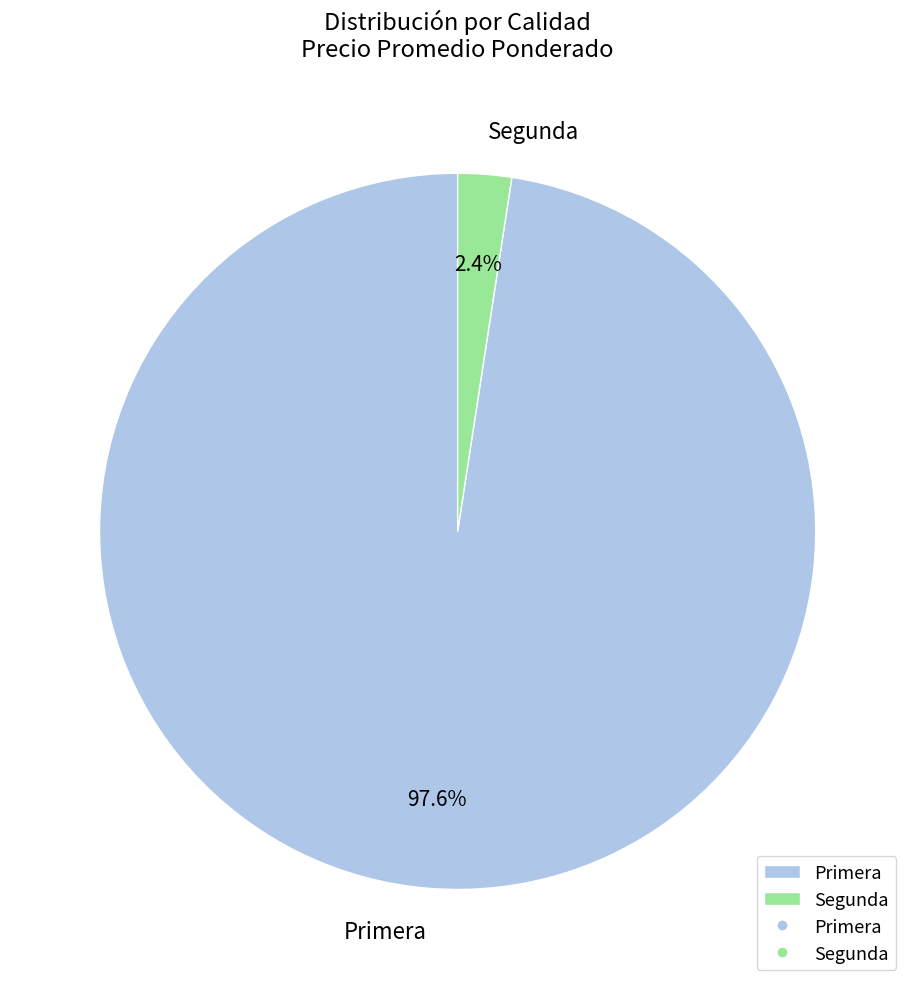

Combined, what portion of the pie is Primera and Segunda?

100.0%